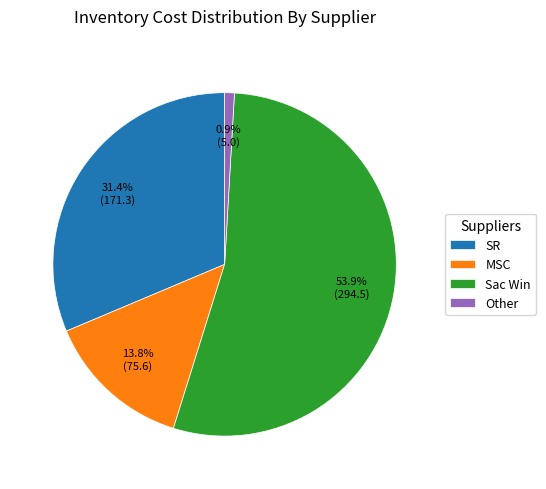

Which slice is the largest?

Sac Win